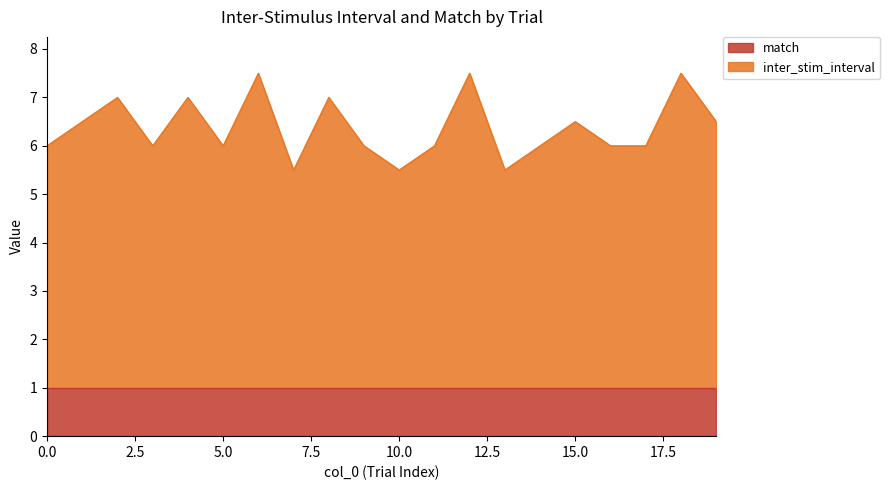

Does the chart display data point markers on the line(s)?

No